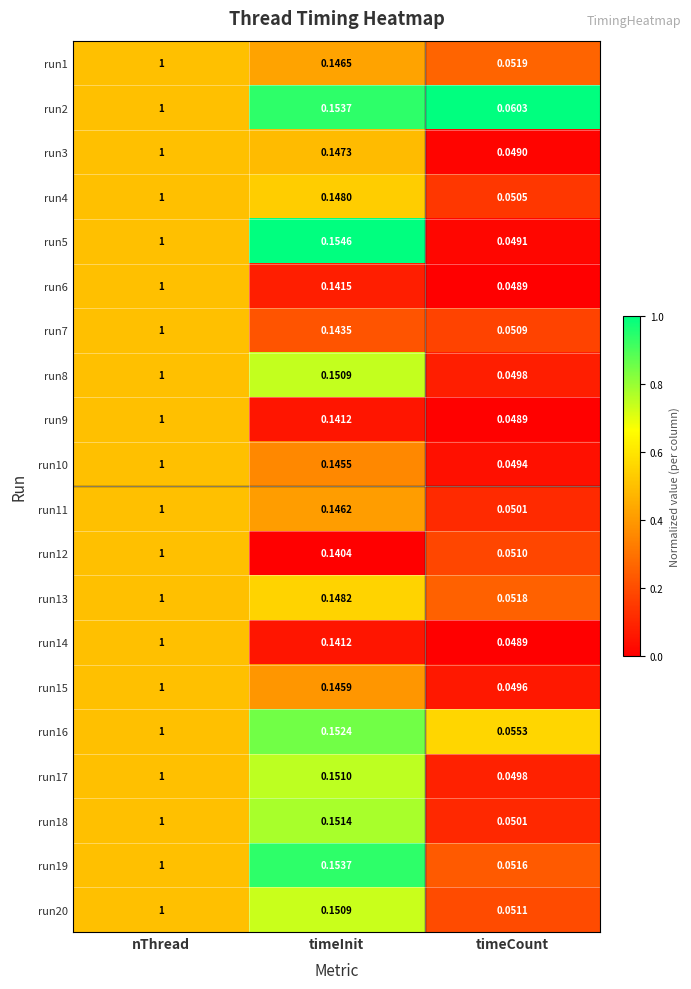

List the labels in order of run2 value, largest first.

nThread, timeInit, timeCount